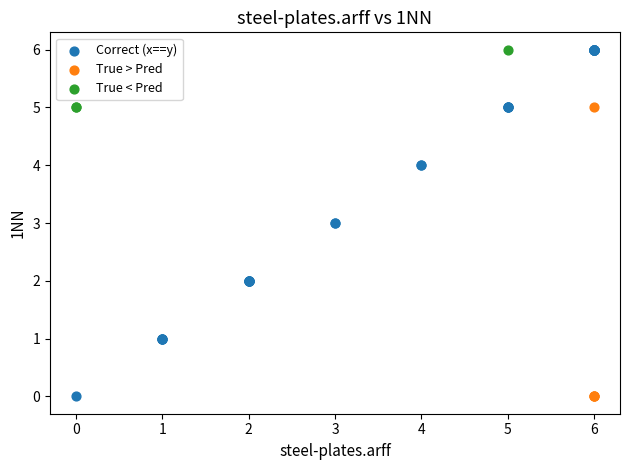

Which series has the largest Y range (max minus min)?

Correct (x==y)